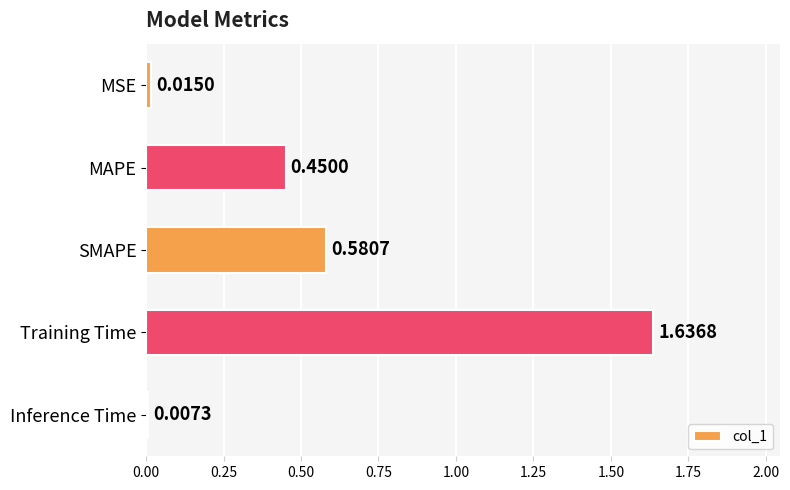

Which category has the highest value across all series?

Training Time